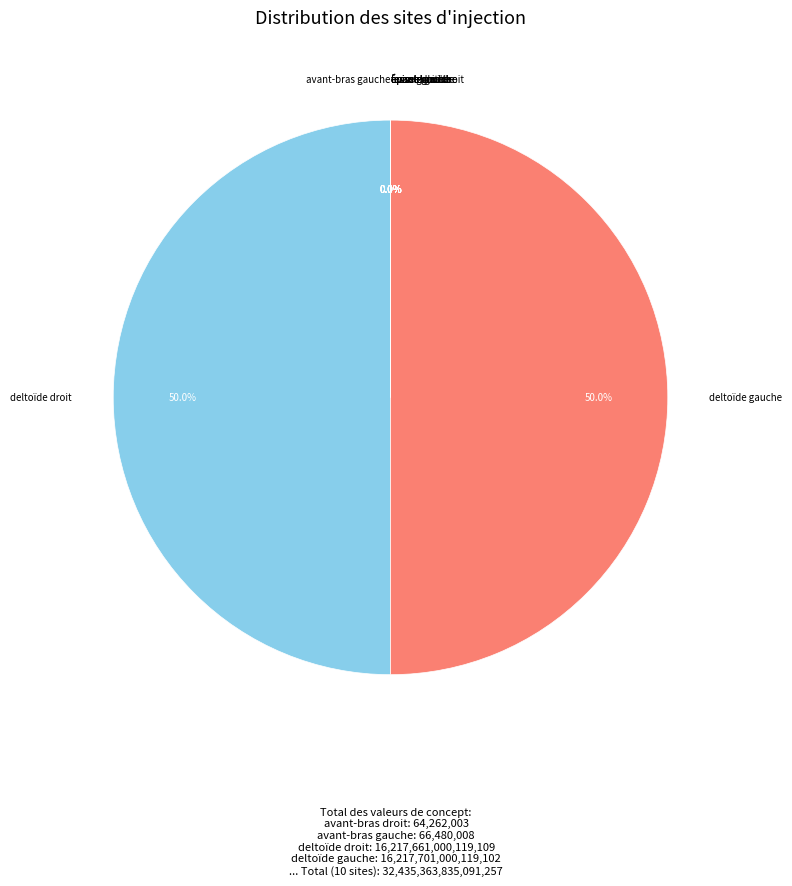

Is the sum of cuisse gauche and deltoïde droit greater than half?

No